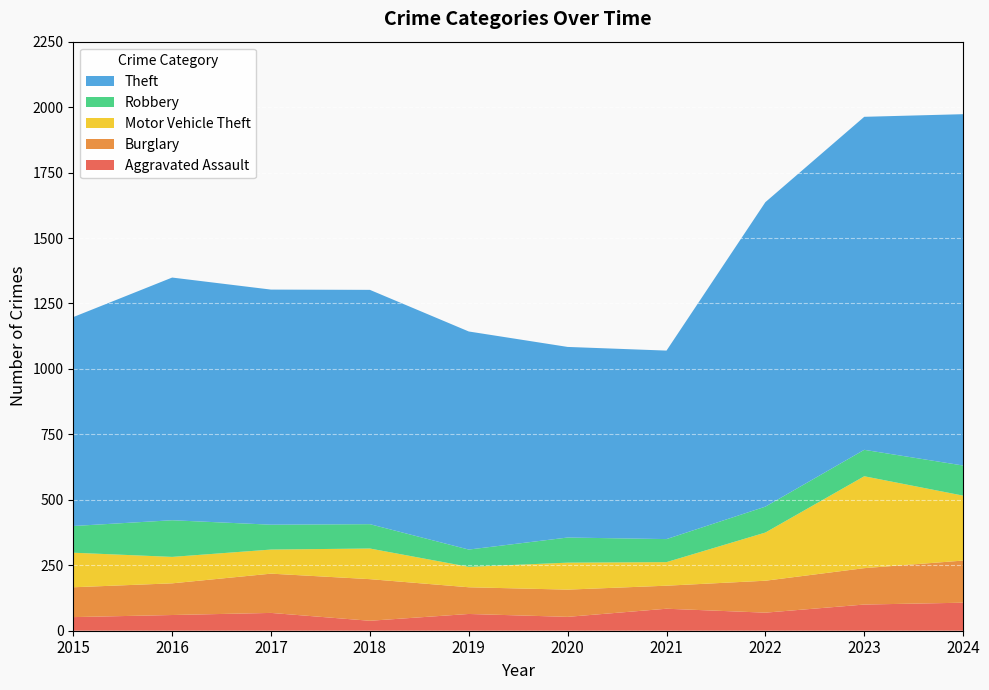

Reading left to right, extract all data points from this chart.

Aggravated Assault: 52	60	68	38	64	53	84	69	100	107
Burglary: 114	121	150	159	102	104	88	122	139	161
Motor Vehicle Theft: 132	101	92	117	78	103	90	184	351	248
Robbery: 102	140	95	93	66	96	88	99	101	115
Theft: 798	927	898	895	833	728	720	1163	1272	1342